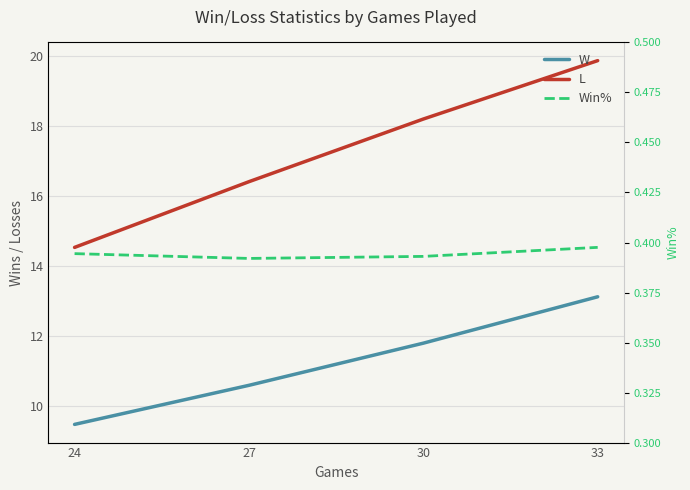

Reading left to right, what are all the values shown in this chart?

W: 9.5	10.6	11.8	13.1
L: 14.5	16.4	18.2	19.9
Win%: 0.4	0.4	0.4	0.4